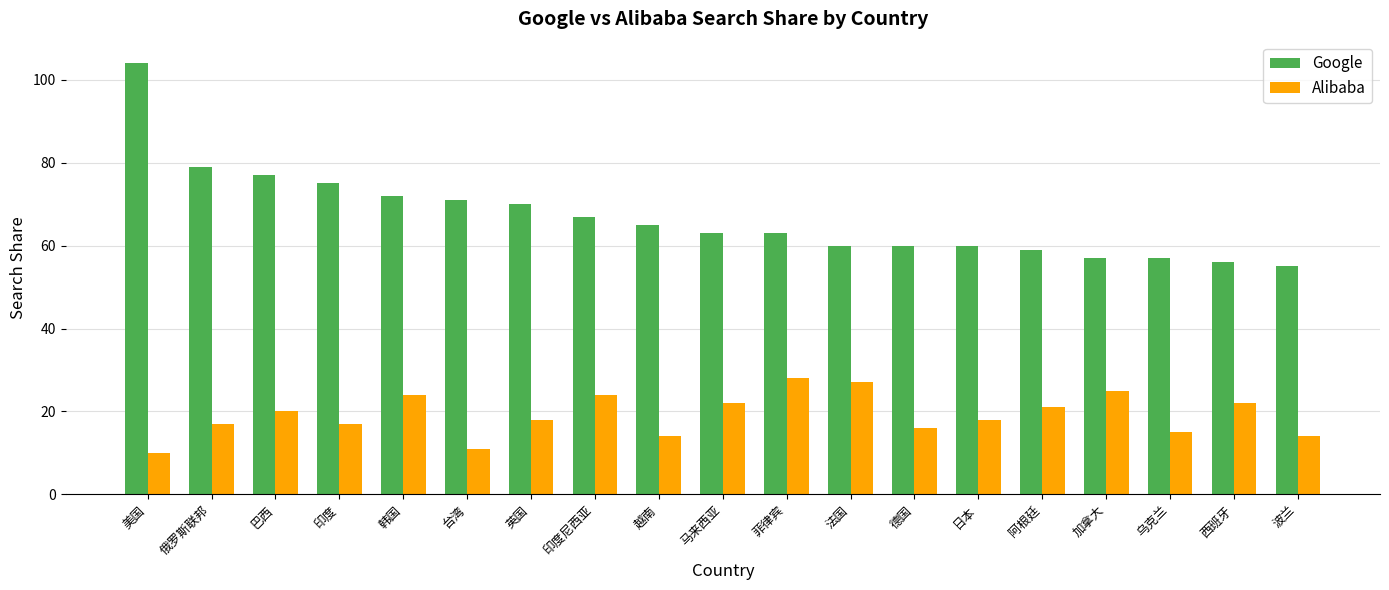

Is it true that Alibaba equals 23 at 越南?

False